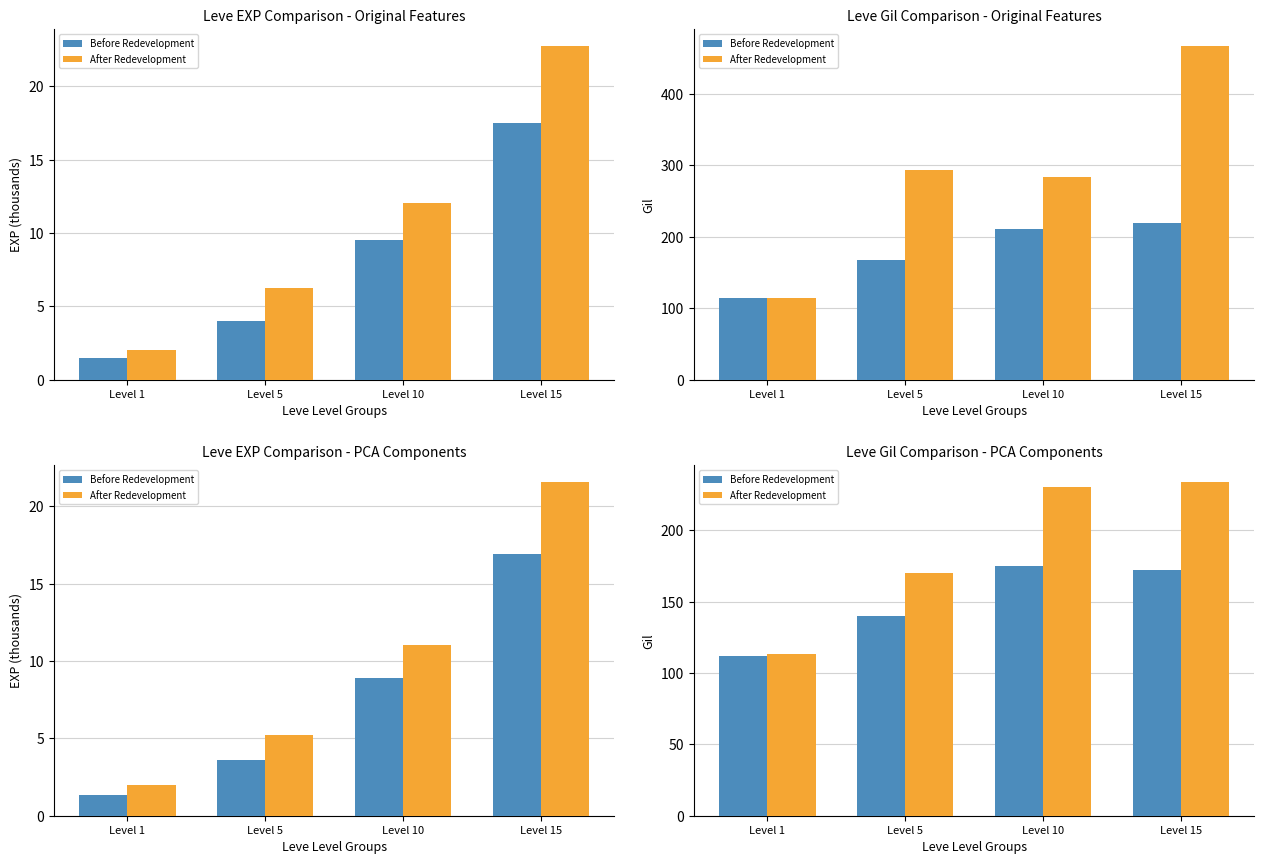

The After Redevelopment series shows 170 at Level 5. True or false?

True